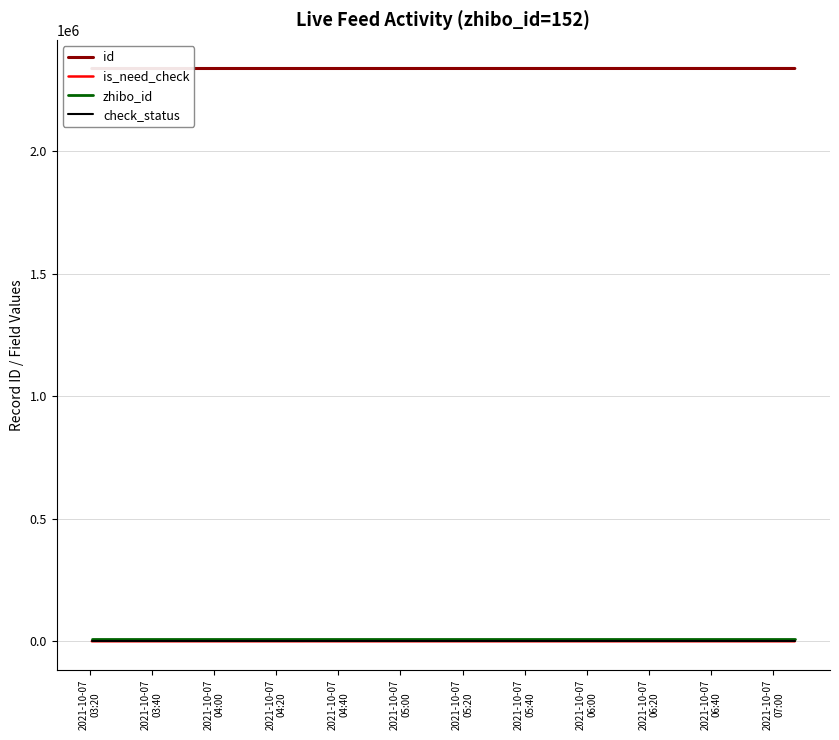

Rank the series by their maximum value, from highest to lowest.

id, zhibo_id, is_need_check, check_status